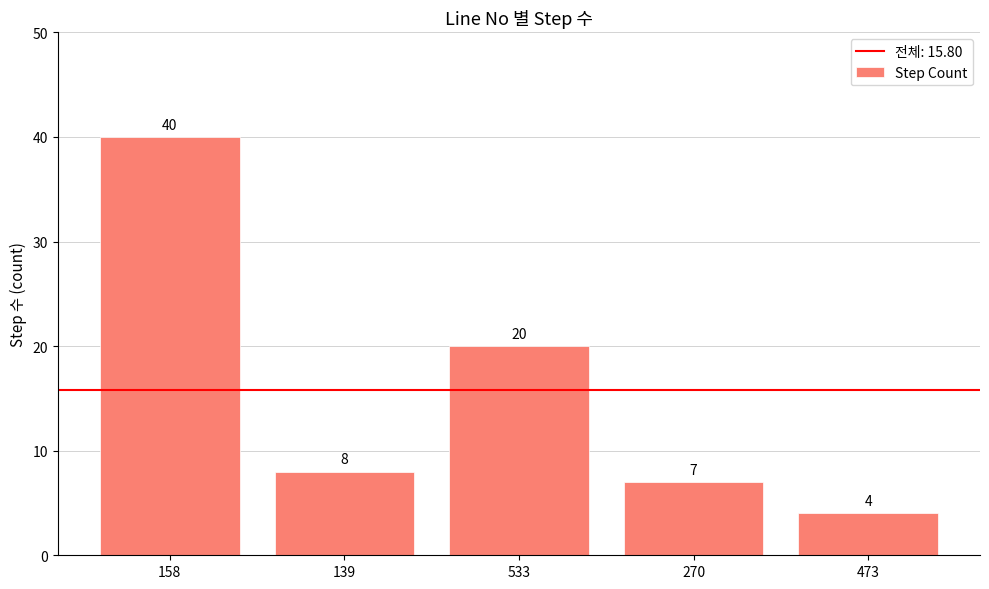

What is the label of the 4th bar from the right?

139